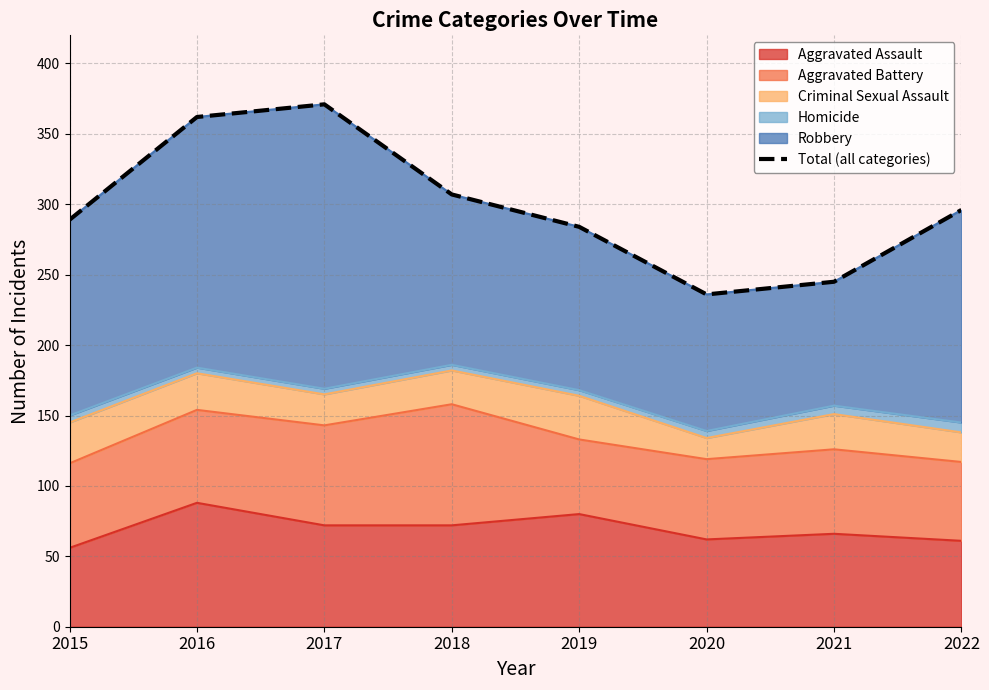

What is the difference between the second highest and second lowest values?

117